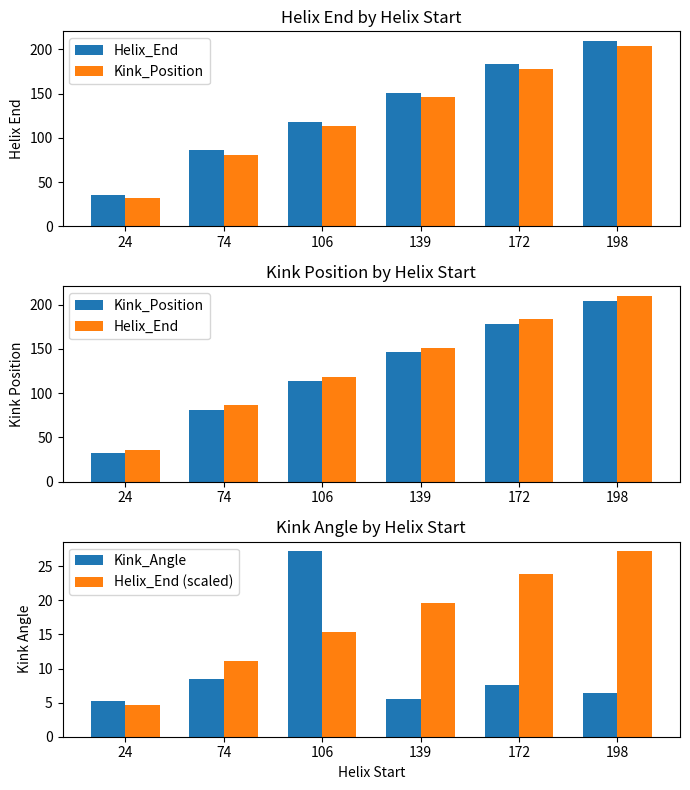

What is the difference between the Helix_End values at 74 and 24?

50.0